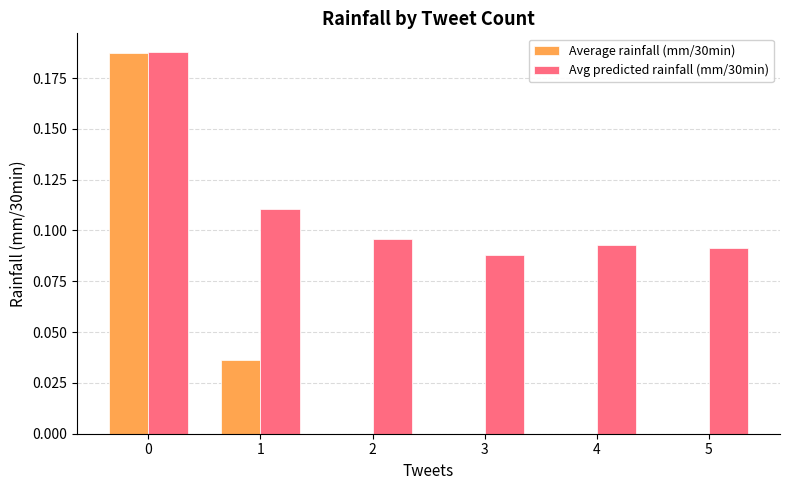

Which series has the largest total across all categories?

Avg predicted rainfall (mm/30min)